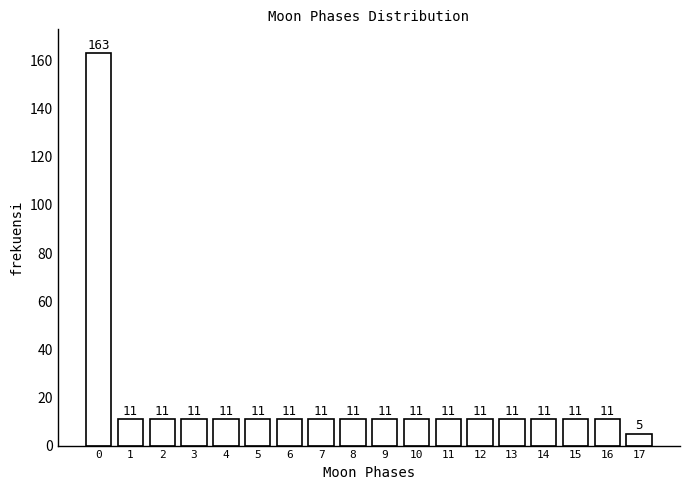

Reading left to right, transcribe all the data shown in this chart.

163	11	11	11	11	11	11	11	11	11	11	11	11	11	11	11	11	5